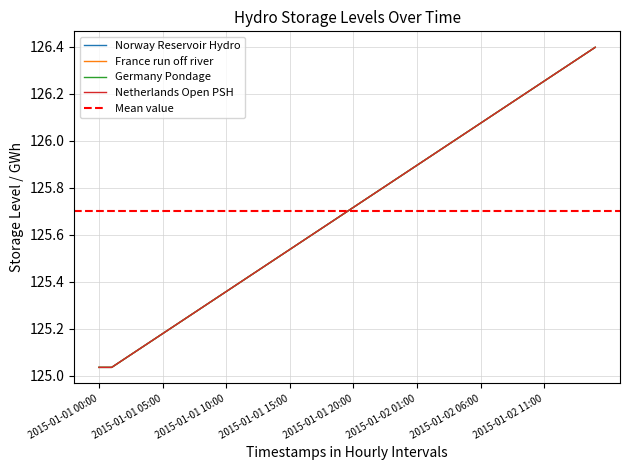

Rank the series by their maximum value, from highest to lowest.

Norway Reservoir Hydro, France run off river, Germany Pondage, Netherlands Open PSH